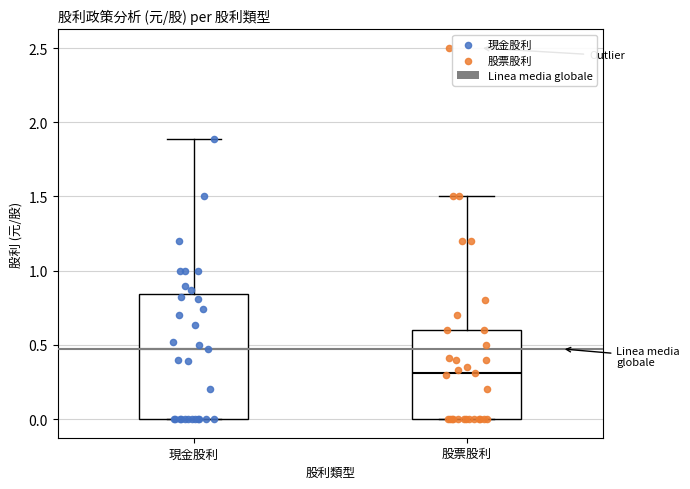

Which box is the tallest, from its lower edge to its upper edge?

現金股利